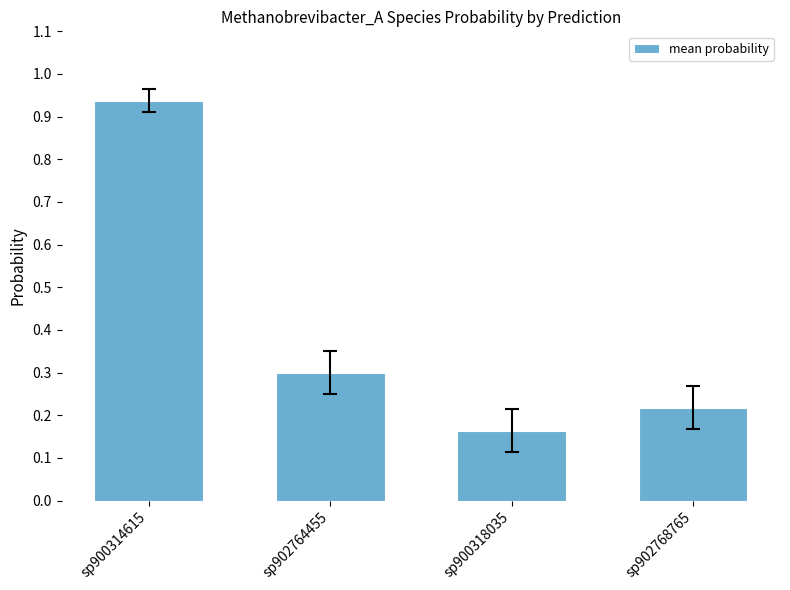

True or false: the data shows 0.3 at sp902764455.

True